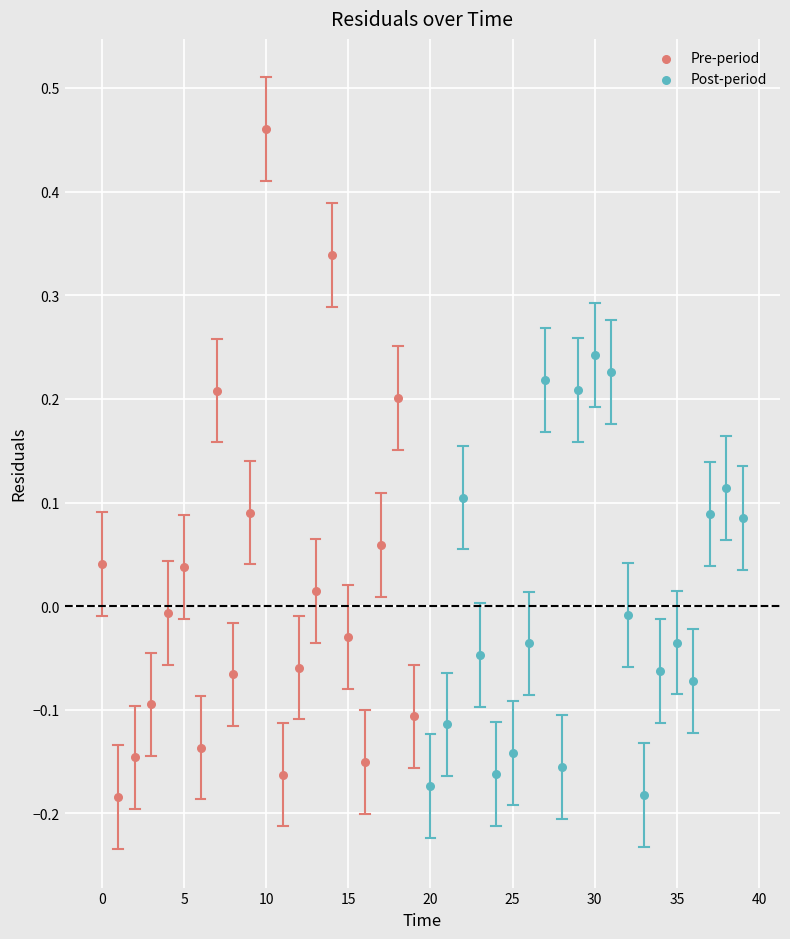

Which series has the widest spread of Y values?

Pre-period